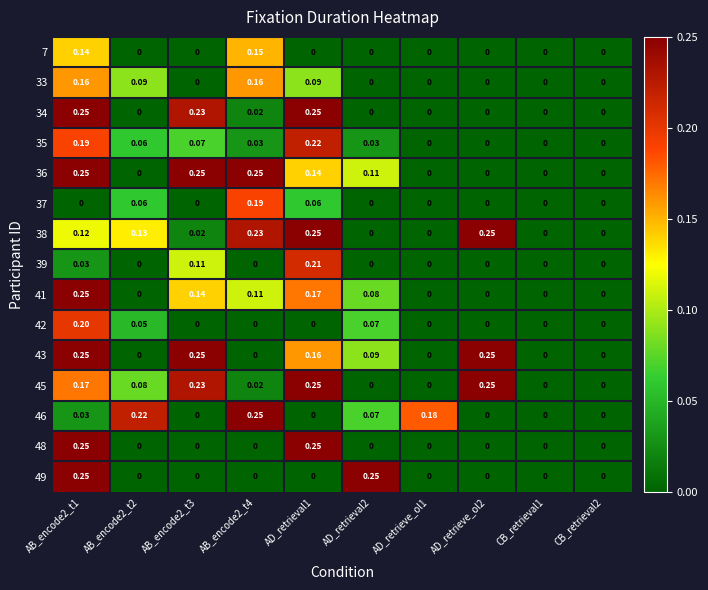

Reading left to right, transcribe all the data shown in this chart.

7: AB_encode2_t1=0.1	AB_encode2_t2=0.0	AB_encode2_t3=0.0	AB_encode2_t4=0.1	AD_retrieval1=0.0	AD_retrieval2=0.0	AD_retrieve_ol1=0.0	AD_retrieve_ol2=0.0	CB_retrieval1=0.0	CB_retrieval2=0.0
33: AB_encode2_t1=0.2	AB_encode2_t2=0.1	AB_encode2_t3=0.0	AB_encode2_t4=0.2	AD_retrieval1=0.1	AD_retrieval2=0.0	AD_retrieve_ol1=0.0	AD_retrieve_ol2=0.0	CB_retrieval1=0.0	CB_retrieval2=0.0
34: AB_encode2_t1=0.2	AB_encode2_t2=0.0	AB_encode2_t3=0.2	AB_encode2_t4=0.0	AD_retrieval1=0.2	AD_retrieval2=0.0	AD_retrieve_ol1=0.0	AD_retrieve_ol2=0.0	CB_retrieval1=0.0	CB_retrieval2=0.0
35: AB_encode2_t1=0.2	AB_encode2_t2=0.1	AB_encode2_t3=0.1	AB_encode2_t4=0.0	AD_retrieval1=0.2	AD_retrieval2=0.0	AD_retrieve_ol1=0.0	AD_retrieve_ol2=0.0	CB_retrieval1=0.0	CB_retrieval2=0.0
36: AB_encode2_t1=0.2	AB_encode2_t2=0.0	AB_encode2_t3=0.2	AB_encode2_t4=0.2	AD_retrieval1=0.1	AD_retrieval2=0.1	AD_retrieve_ol1=0.0	AD_retrieve_ol2=0.0	CB_retrieval1=0.0	CB_retrieval2=0.0
37: AB_encode2_t1=0.0	AB_encode2_t2=0.1	AB_encode2_t3=0.0	AB_encode2_t4=0.2	AD_retrieval1=0.1	AD_retrieval2=0.0	AD_retrieve_ol1=0.0	AD_retrieve_ol2=0.0	CB_retrieval1=0.0	CB_retrieval2=0.0
38: AB_encode2_t1=0.1	AB_encode2_t2=0.1	AB_encode2_t3=0.0	AB_encode2_t4=0.2	AD_retrieval1=0.2	AD_retrieval2=0.0	AD_retrieve_ol1=0.0	AD_retrieve_ol2=0.2	CB_retrieval1=0.0	CB_retrieval2=0.0
39: AB_encode2_t1=0.0	AB_encode2_t2=0.0	AB_encode2_t3=0.1	AB_encode2_t4=0.0	AD_retrieval1=0.2	AD_retrieval2=0.0	AD_retrieve_ol1=0.0	AD_retrieve_ol2=0.0	CB_retrieval1=0.0	CB_retrieval2=0.0
41: AB_encode2_t1=0.2	AB_encode2_t2=0.0	AB_encode2_t3=0.1	AB_encode2_t4=0.1	AD_retrieval1=0.2	AD_retrieval2=0.1	AD_retrieve_ol1=0.0	AD_retrieve_ol2=0.0	CB_retrieval1=0.0	CB_retrieval2=0.0
42: AB_encode2_t1=0.2	AB_encode2_t2=0.1	AB_encode2_t3=0.0	AB_encode2_t4=0.0	AD_retrieval1=0.0	AD_retrieval2=0.1	AD_retrieve_ol1=0.0	AD_retrieve_ol2=0.0	CB_retrieval1=0.0	CB_retrieval2=0.0
43: AB_encode2_t1=0.2	AB_encode2_t2=0.0	AB_encode2_t3=0.2	AB_encode2_t4=0.0	AD_retrieval1=0.2	AD_retrieval2=0.1	AD_retrieve_ol1=0.0	AD_retrieve_ol2=0.2	CB_retrieval1=0.0	CB_retrieval2=0.0
45: AB_encode2_t1=0.2	AB_encode2_t2=0.1	AB_encode2_t3=0.2	AB_encode2_t4=0.0	AD_retrieval1=0.2	AD_retrieval2=0.0	AD_retrieve_ol1=0.0	AD_retrieve_ol2=0.2	CB_retrieval1=0.0	CB_retrieval2=0.0
46: AB_encode2_t1=0.0	AB_encode2_t2=0.2	AB_encode2_t3=0.0	AB_encode2_t4=0.2	AD_retrieval1=0.0	AD_retrieval2=0.1	AD_retrieve_ol1=0.2	AD_retrieve_ol2=0.0	CB_retrieval1=0.0	CB_retrieval2=0.0
48: AB_encode2_t1=0.2	AB_encode2_t2=0.0	AB_encode2_t3=0.0	AB_encode2_t4=0.0	AD_retrieval1=0.2	AD_retrieval2=0.0	AD_retrieve_ol1=0.0	AD_retrieve_ol2=0.0	CB_retrieval1=0.0	CB_retrieval2=0.0
49: AB_encode2_t1=0.2	AB_encode2_t2=0.0	AB_encode2_t3=0.0	AB_encode2_t4=0.0	AD_retrieval1=0.0	AD_retrieval2=0.2	AD_retrieve_ol1=0.0	AD_retrieve_ol2=0.0	CB_retrieval1=0.0	CB_retrieval2=0.0